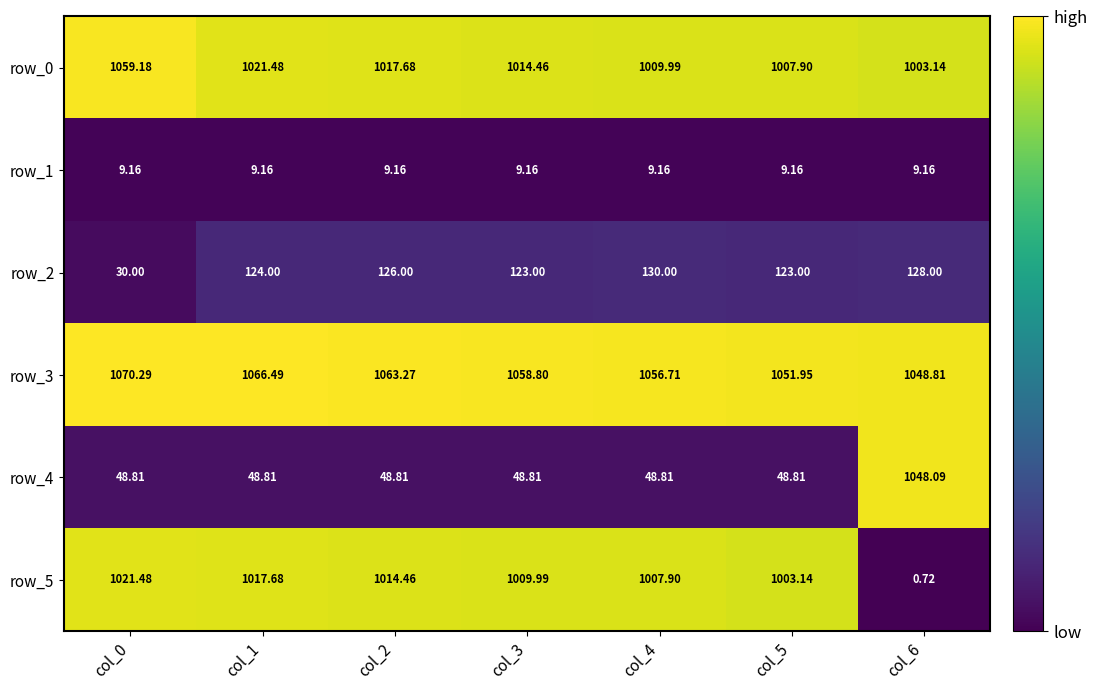

Is the value of row_2 at col_6 greater than the value of row_5 at col_6?

Yes